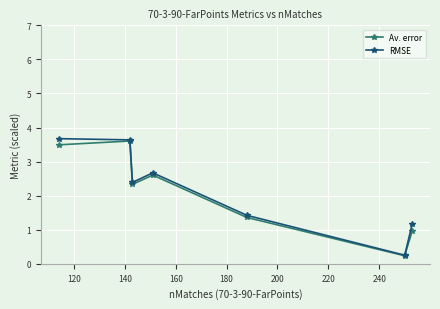

What is the greatest value displayed?

3.7